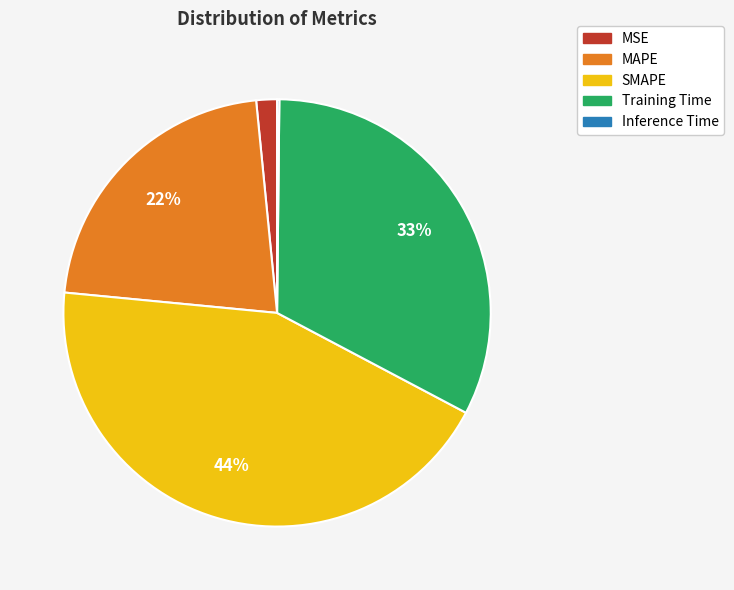

True or false: MAPE accounts for 22% of the total.

True